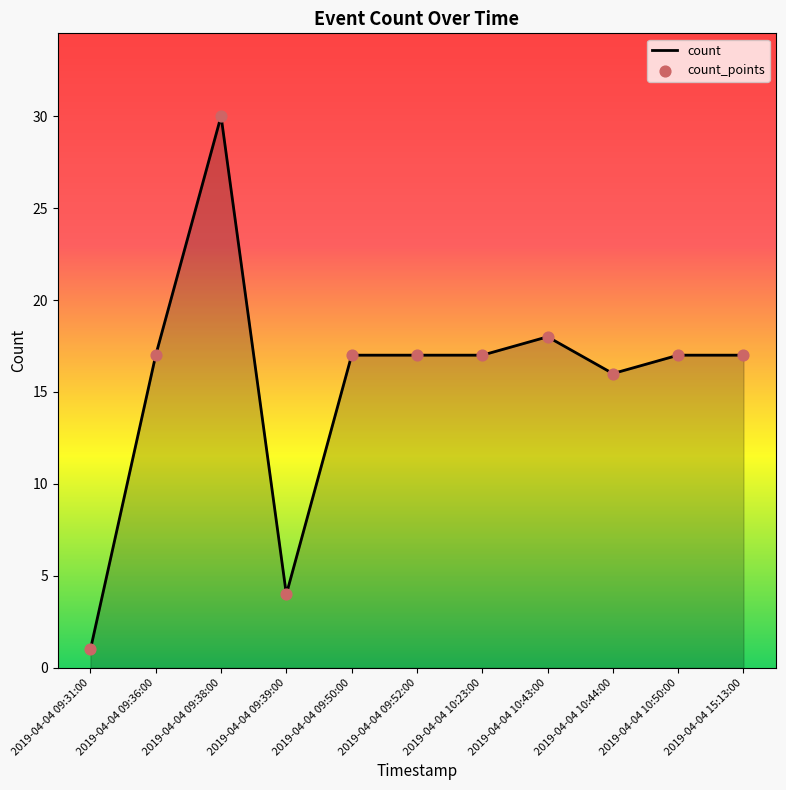

Which has a higher value, 2019-04-04 10:50:00 or 2019-04-04 09:39:00?

2019-04-04 10:50:00